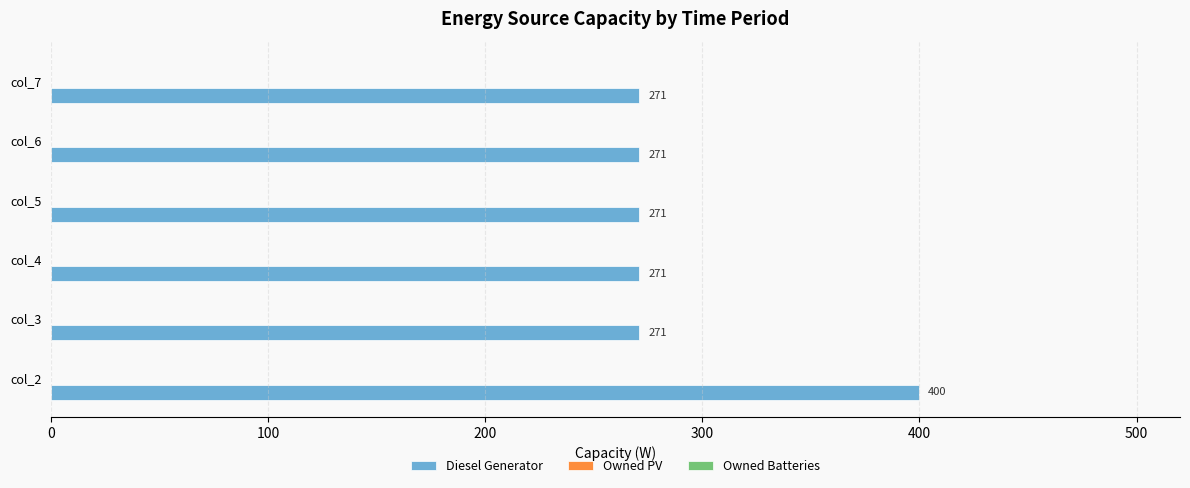

Read the value at col_5, to the nearest 50.

250